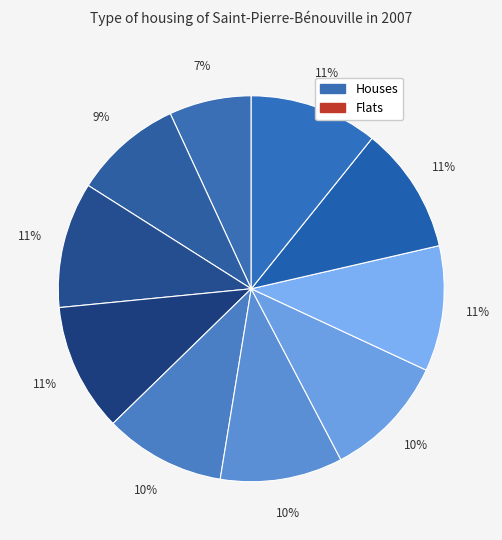

Is there a majority slice in this chart?

No